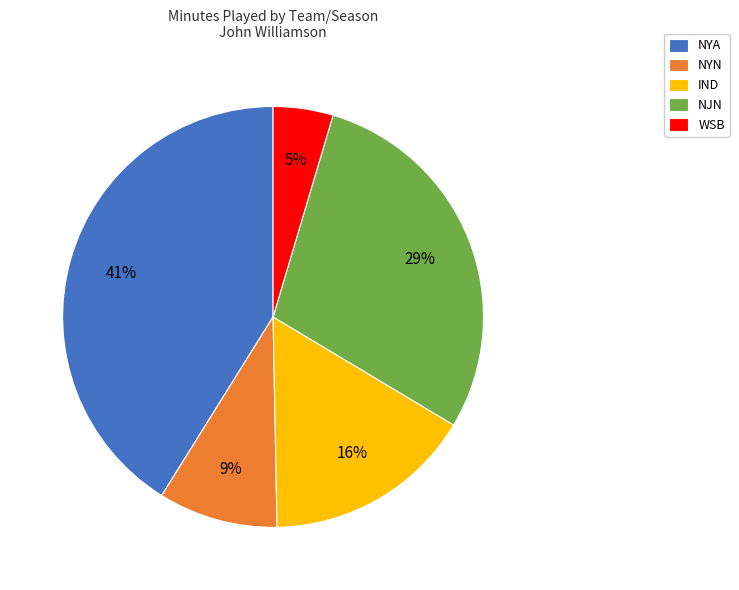

To the nearest percent, what is the combined percentage of IND and NJN?

45%